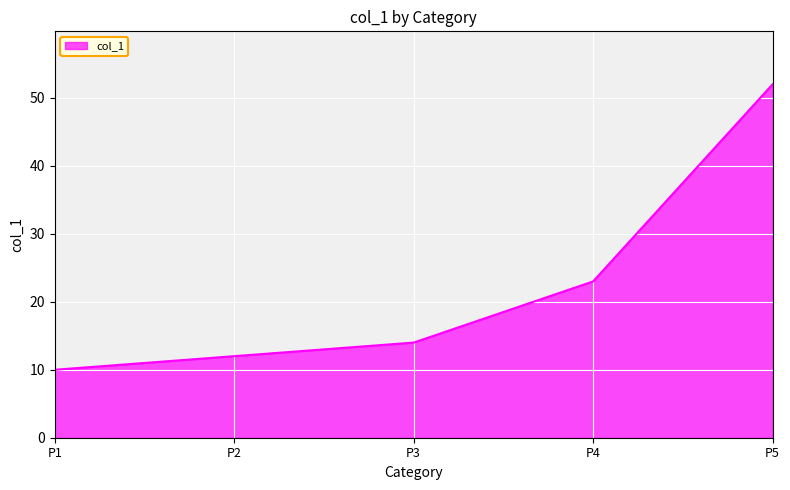

List the labels in order of value, largest first.

P5, P4, P3, P2, P1